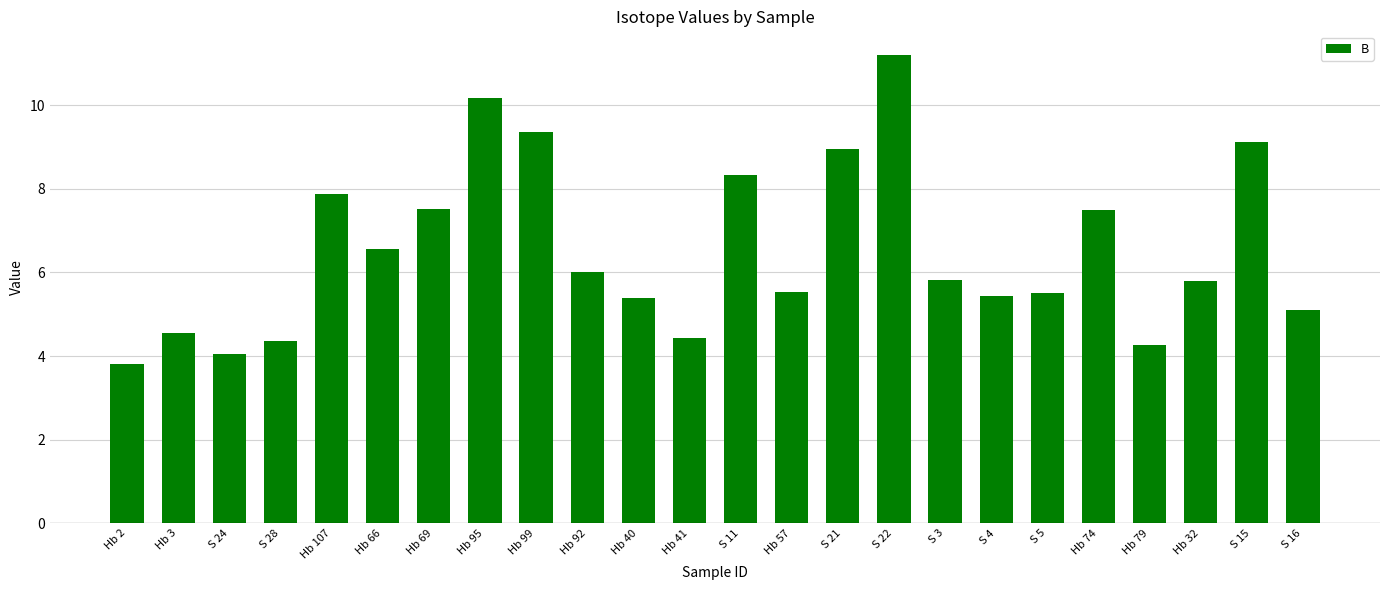

Read the value at Hb 74.

7.5